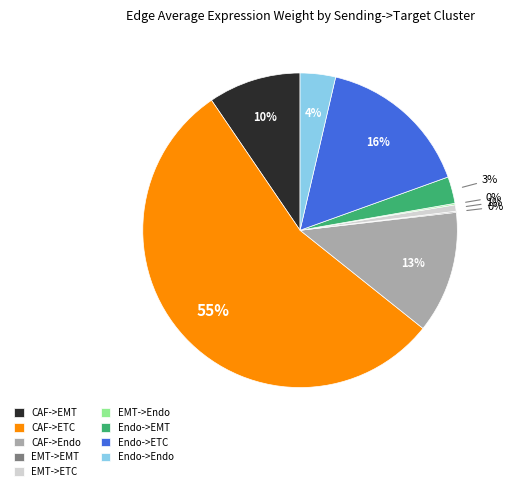

The Endo->Endo slice represents 11% of the pie. True or false?

False